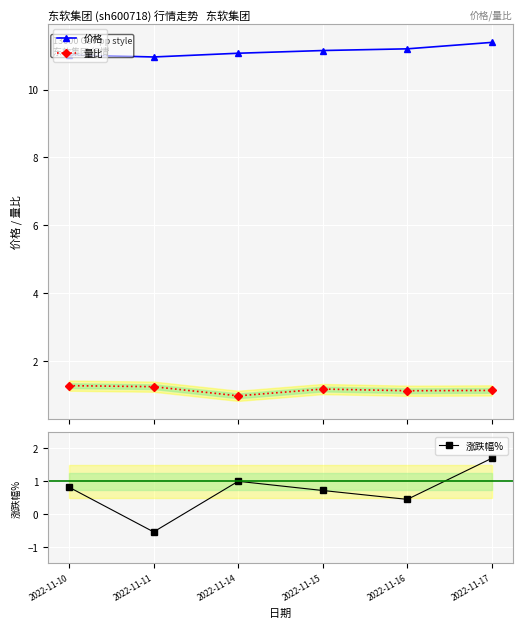

True or false: 量比 has a value of 0.6 at 2022-11-17.

False